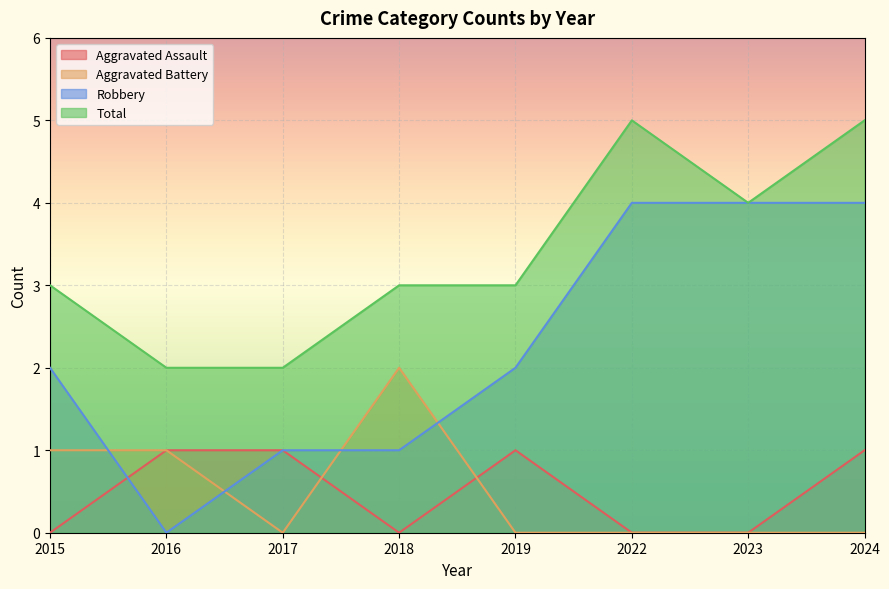

What is the maximum value for Aggravated Battery?

2